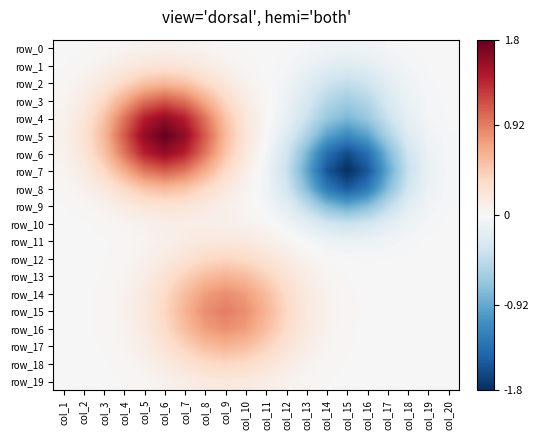

Between col_13 and col_20, which series saw the biggest shift?

row_7